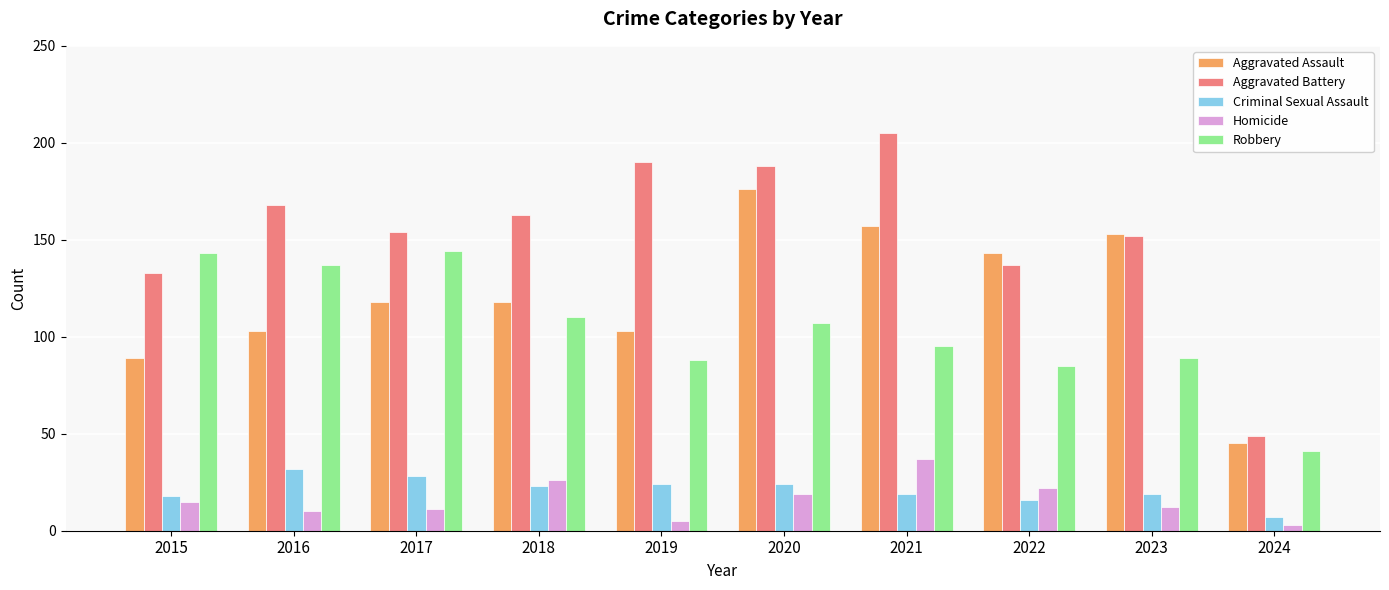

What is the difference between the maximum and minimum values in the Robbery series?

103